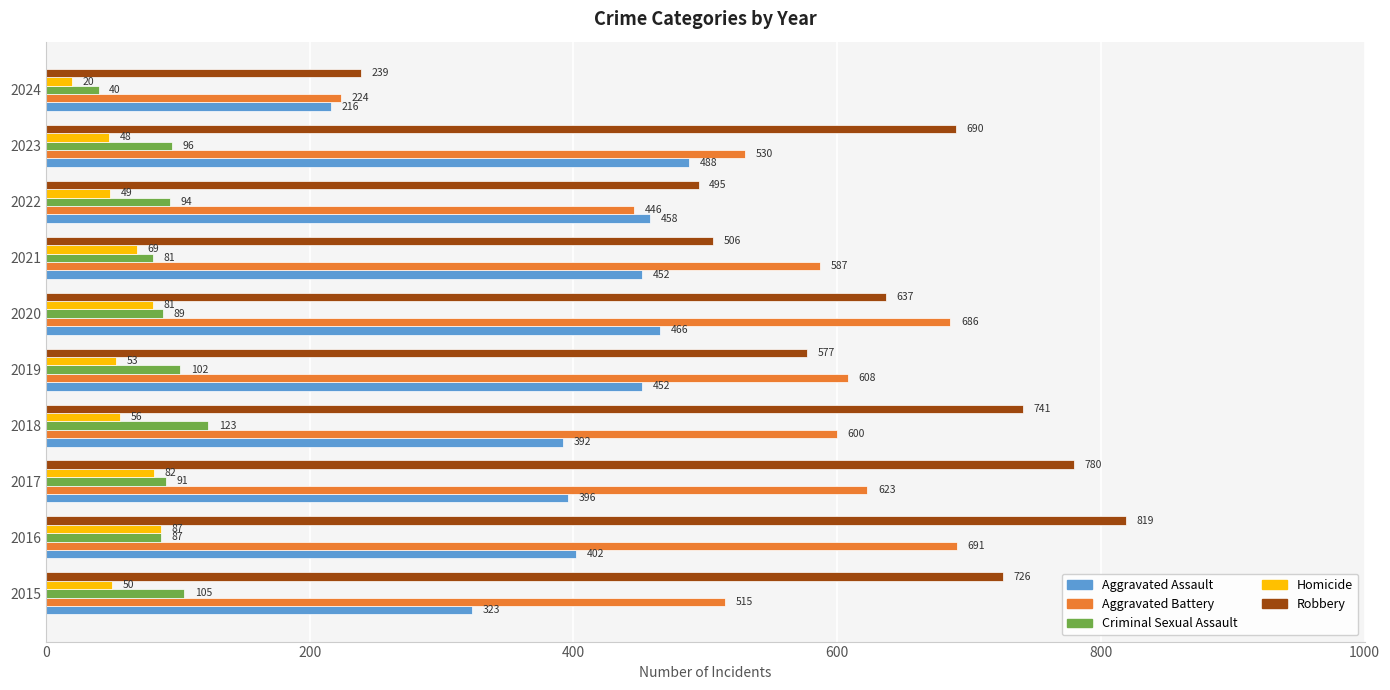

The Homicide series shows 20 at 2024. True or false?

True